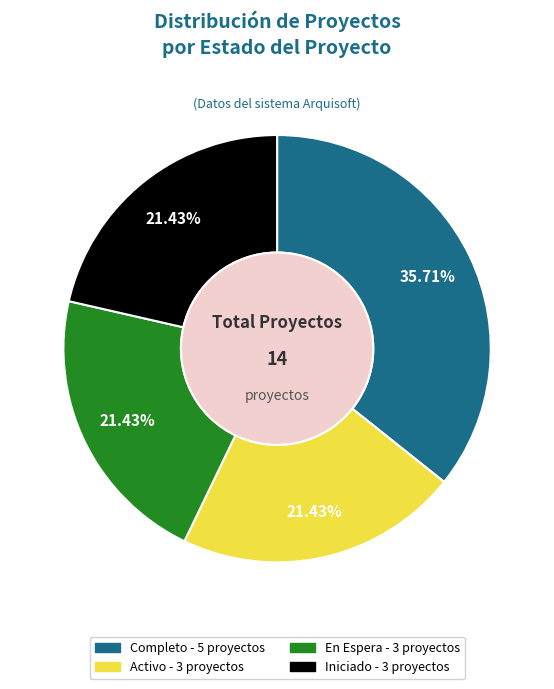

What percentage is NOT represented by Iniciado?

78.6%